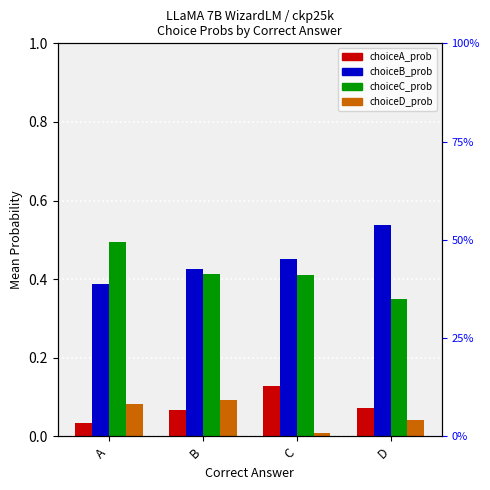

Is the value of choiceB_prob at B greater than the value of choiceA_prob at A?

Yes